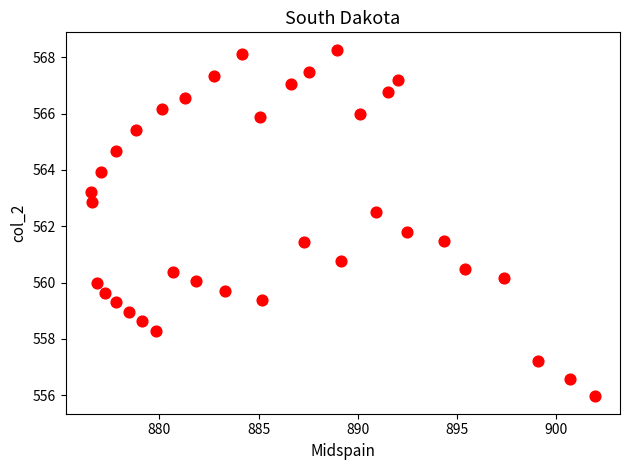

What Y value in the scatter plot is closest to 562?

561.8